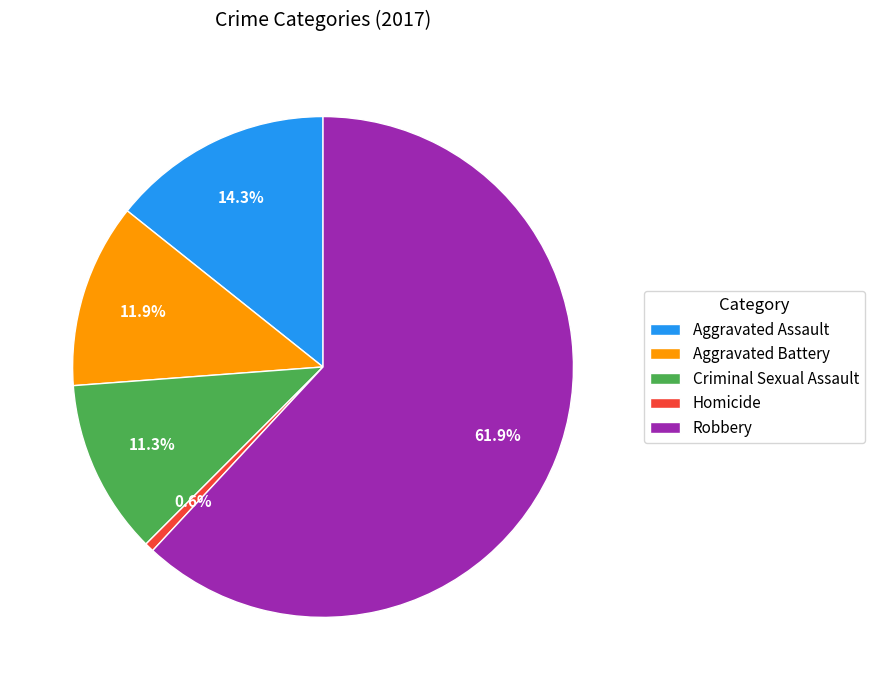

What is the largest slice in the pie chart?

Robbery